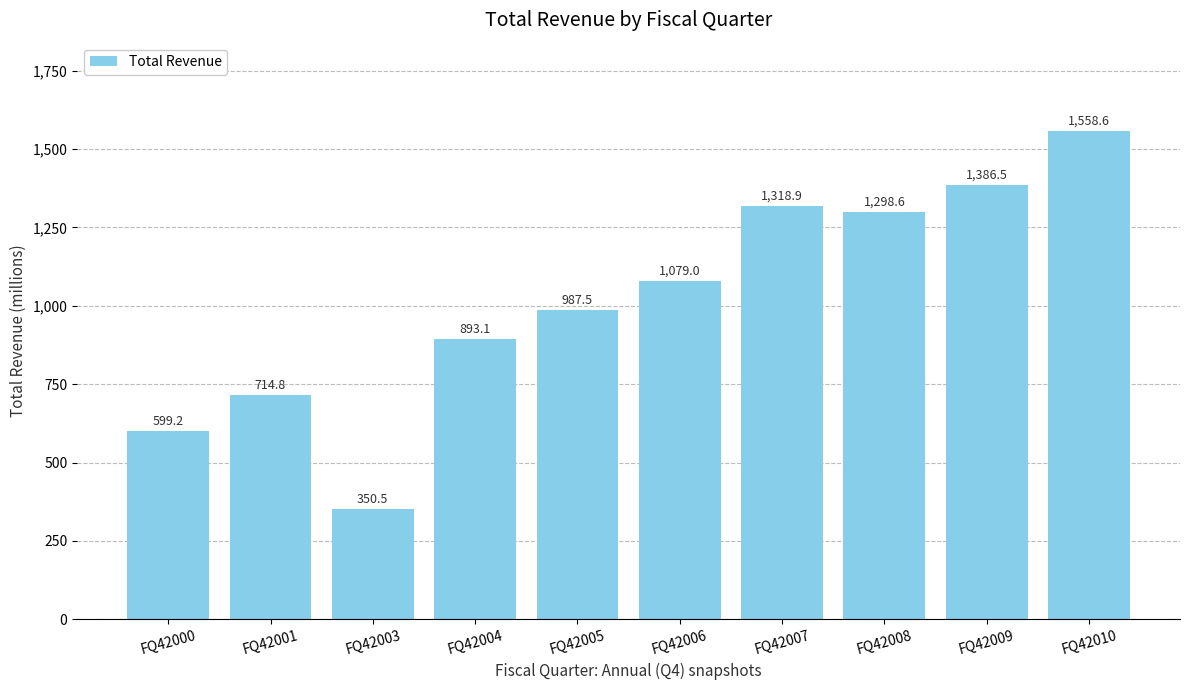

List the labels in order of value, largest first.

FQ42010, FQ42009, FQ42007, FQ42008, FQ42006, FQ42005, FQ42004, FQ42001, FQ42000, FQ42003